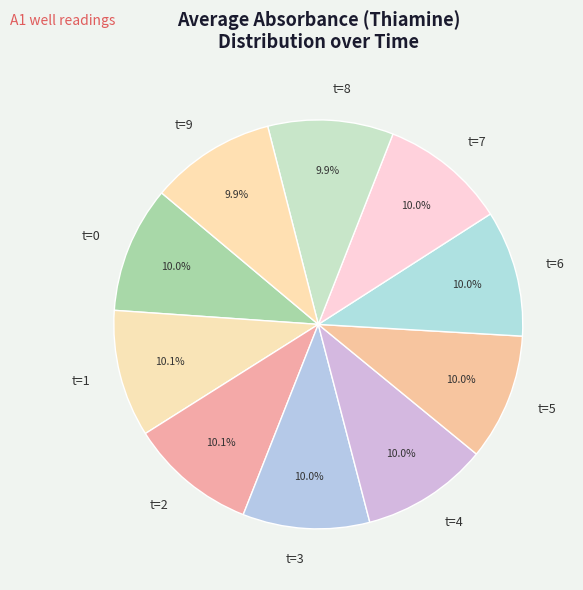

To the nearest percent, what percentage of the pie is t=3?

10%